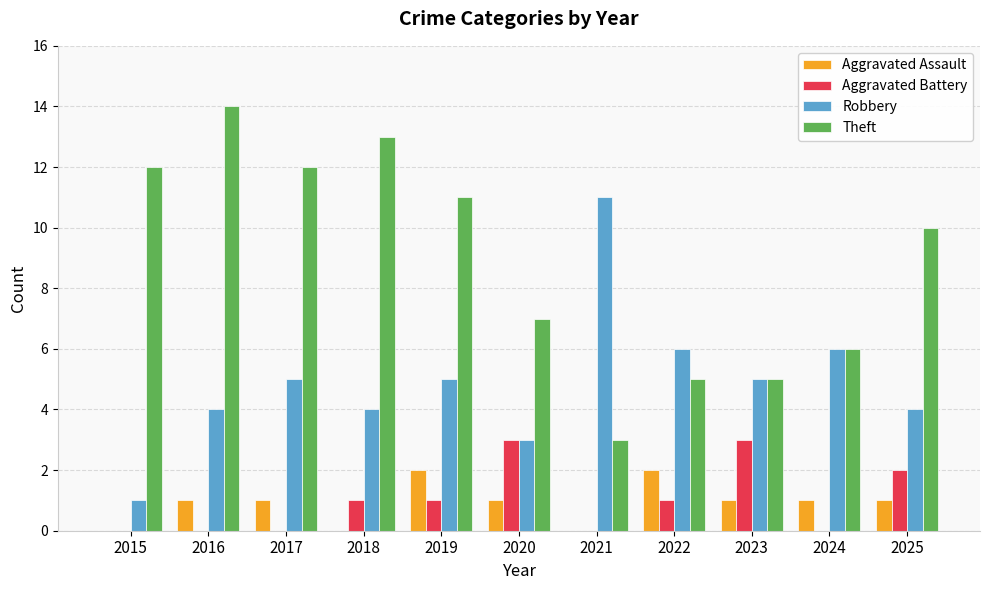

How many distinct data groups are displayed?

4